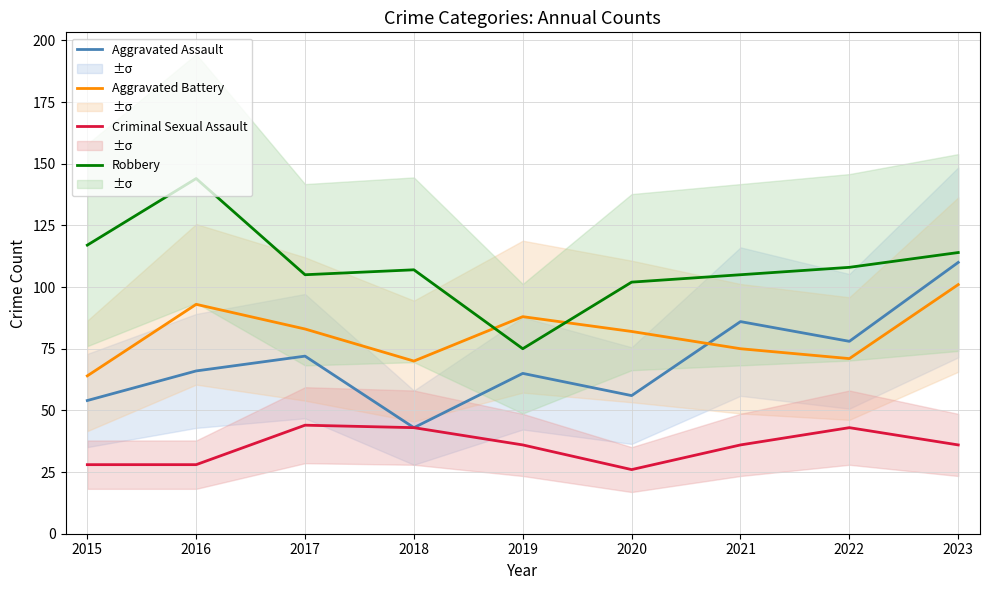

Where is the first local minimum for Criminal Sexual Assault?

2020